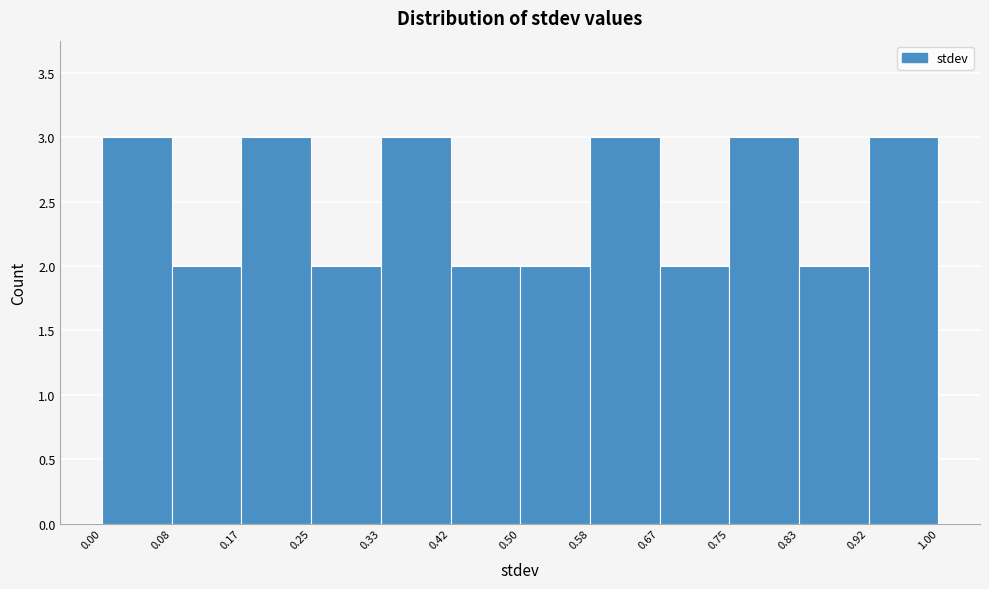

What is the height of the bar covering 0.00 to 0.08 on the x-axis? The values are not printed on the chart, so give them approximately, as read against the axis.

3